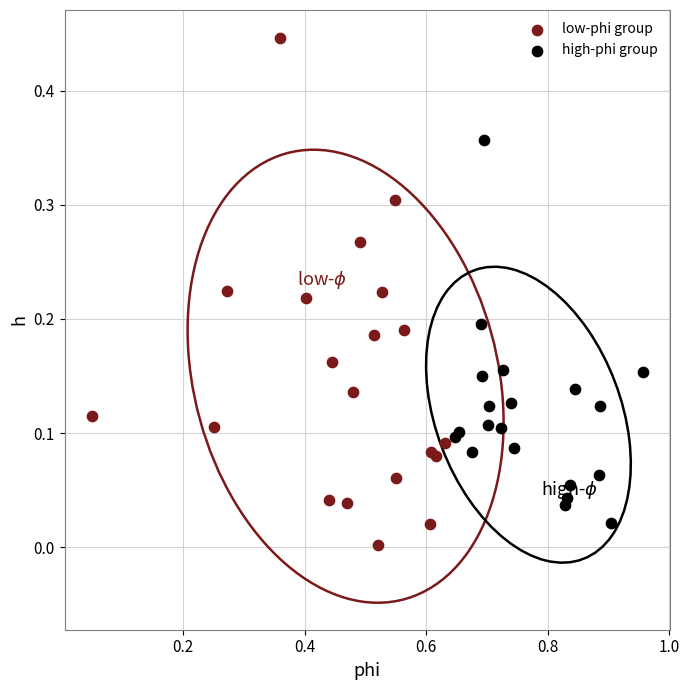

Which series has the widest spread of Y values?

low-phi group